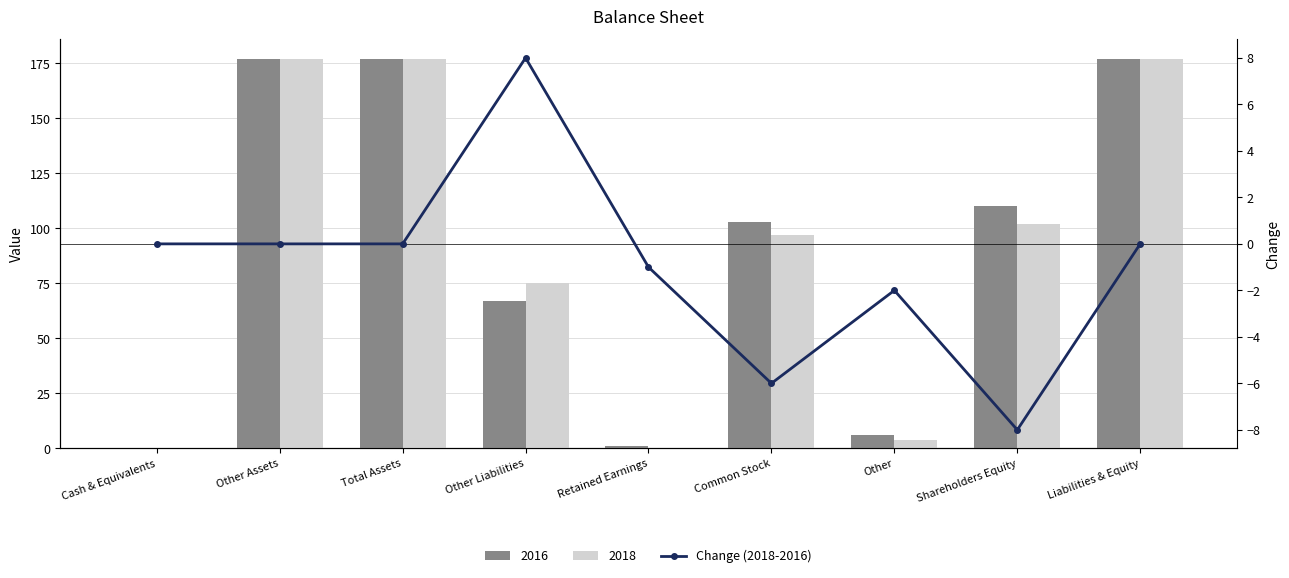

Is it true that the value at Total Assets is -8?

False